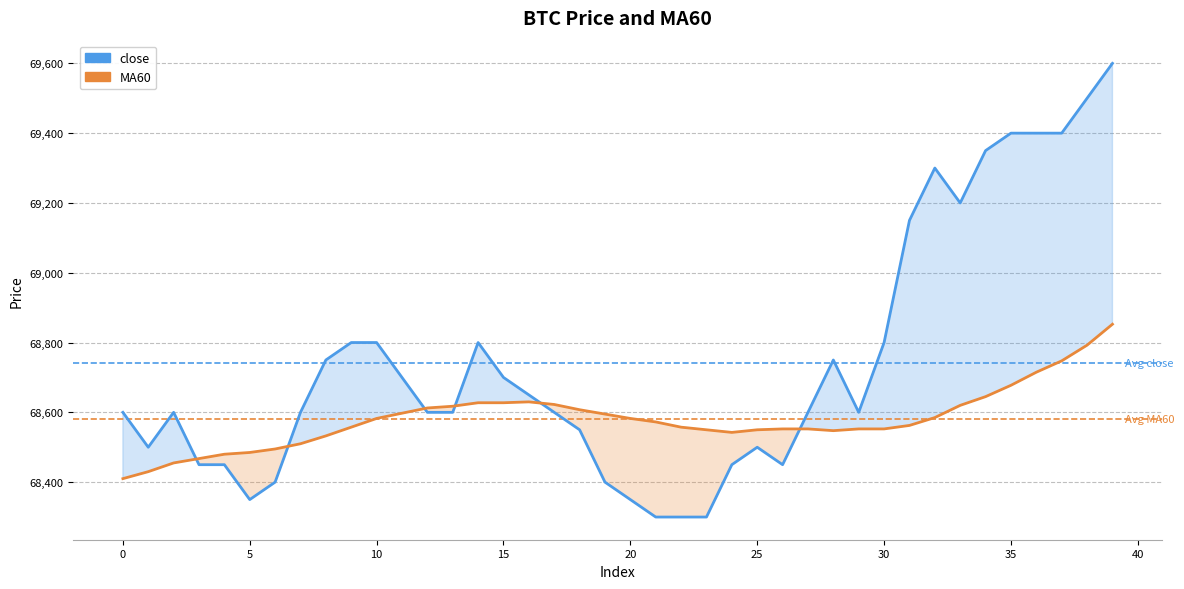

Where is MA60 nearest to the value 68631?

16